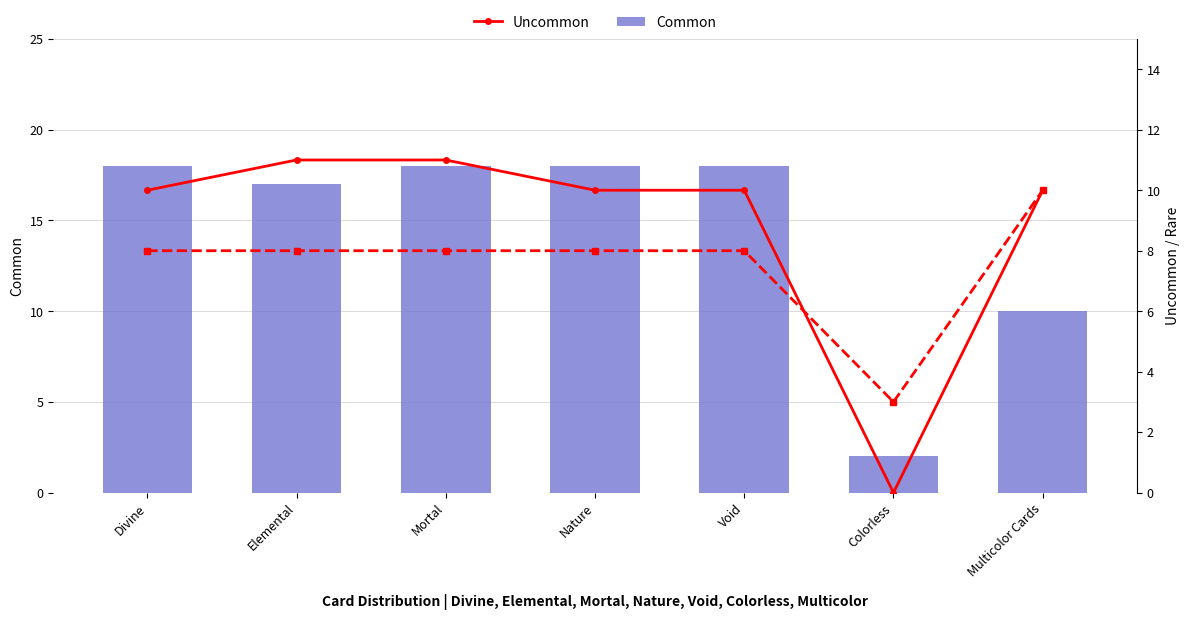

How many categories are shown in the chart?

7